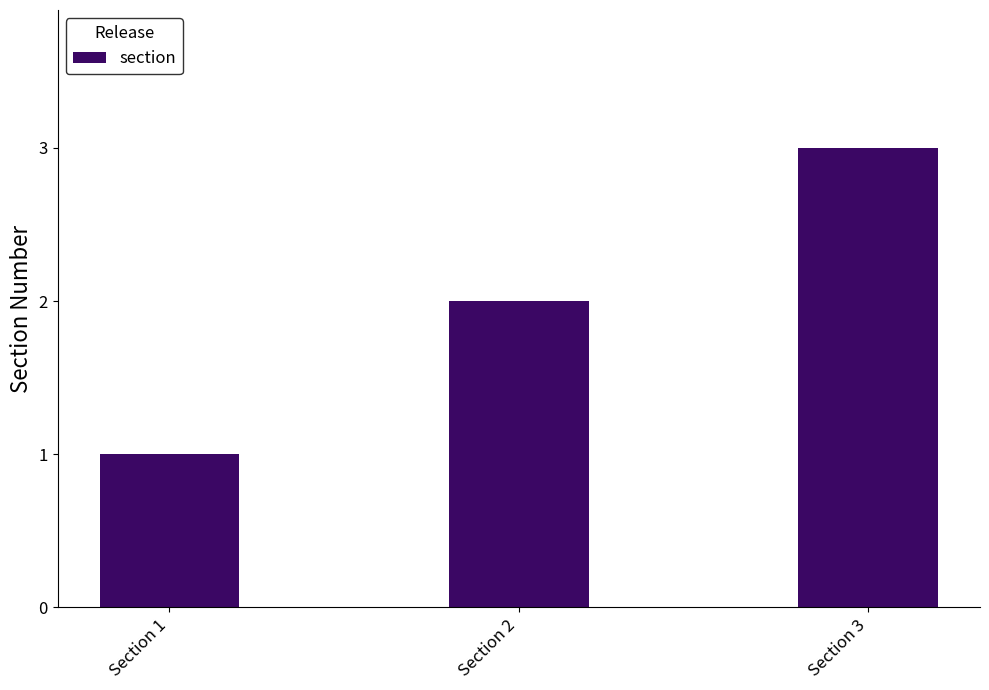

Between Section 3 and Section 1, which is larger?

Section 3